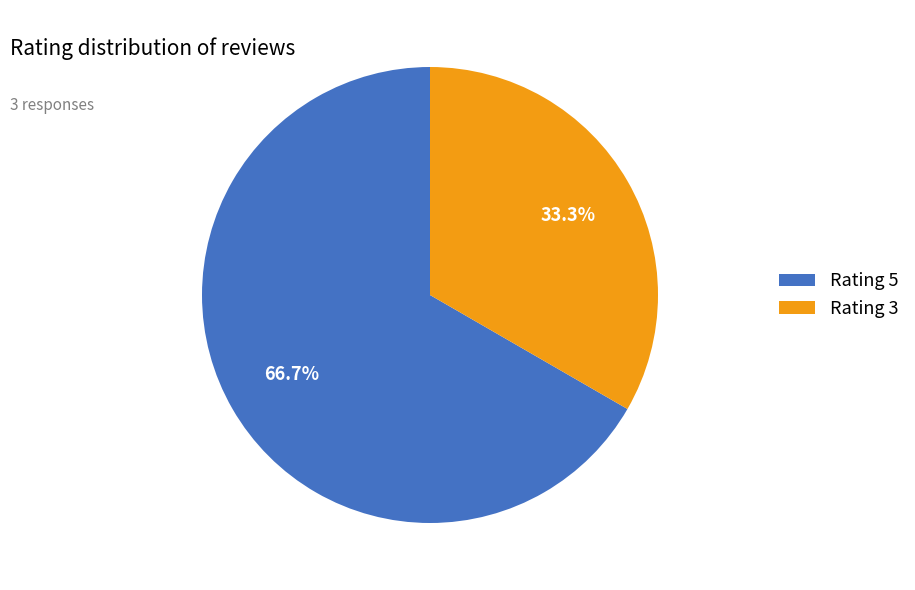

Does any single category account for the majority?

Yes